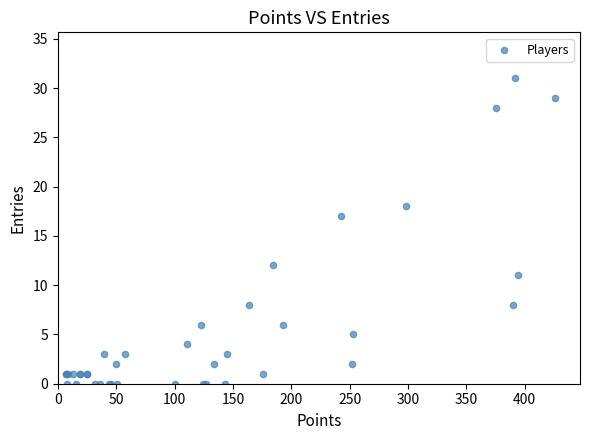

What Y value in the scatter plot is closest to 15?

17